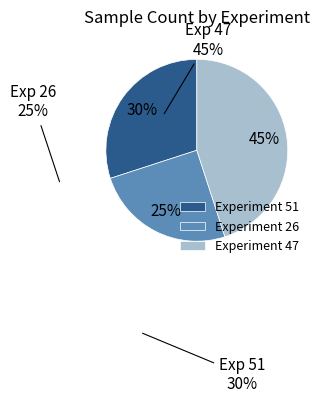

Do Experiment 51 and Experiment 26 together represent more than half of the pie?

Yes